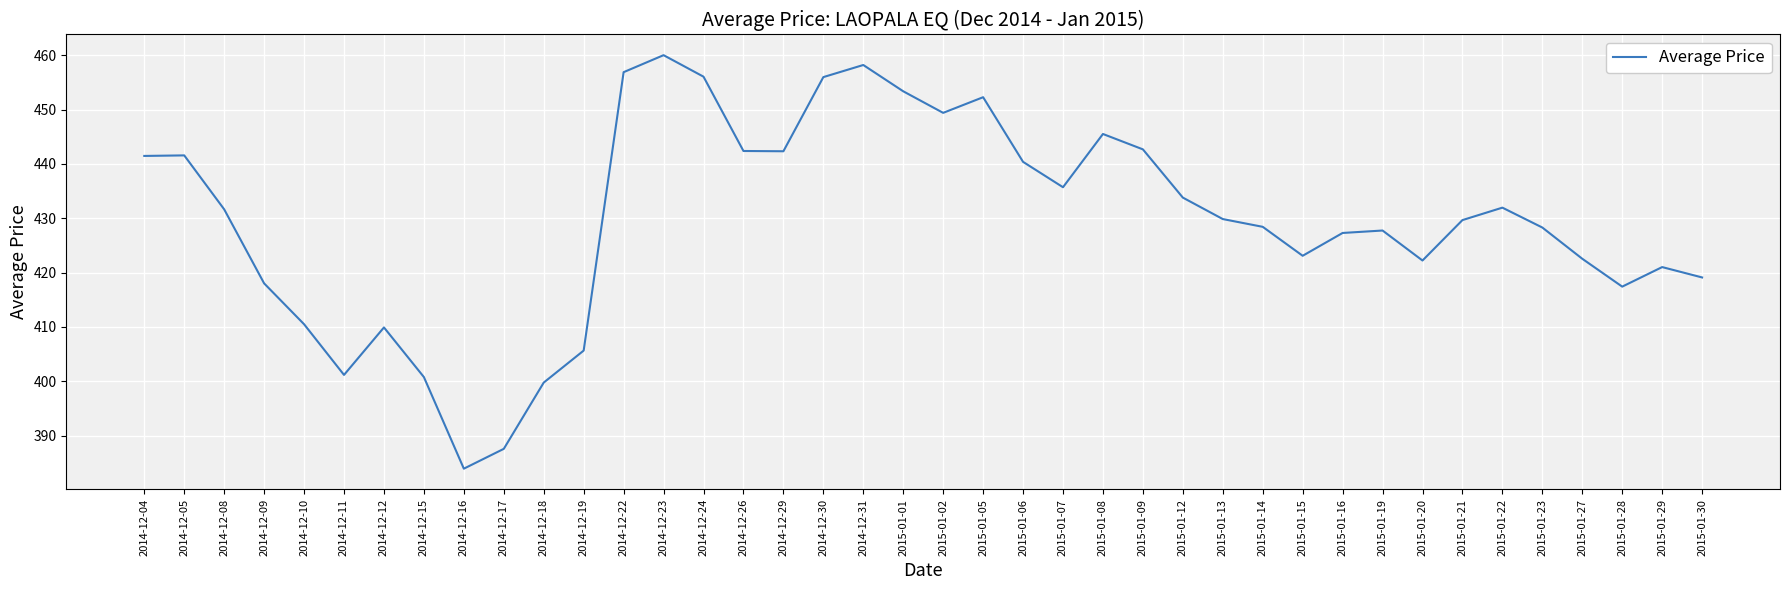

Approximately how many times larger is the value at 2014-12-29 compared to 2015-01-30?

1.1